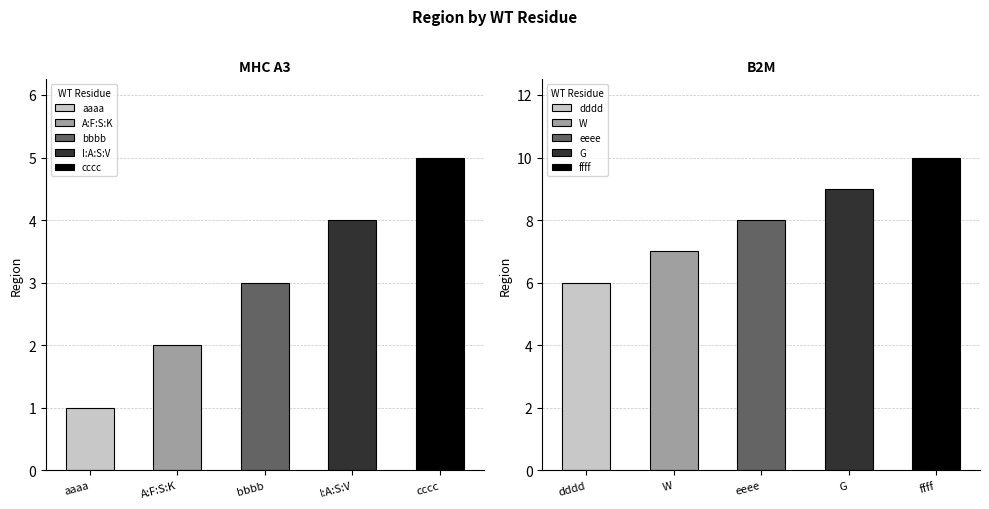

Which series changed the most between A:F:S:K and cccc?

MHC A3